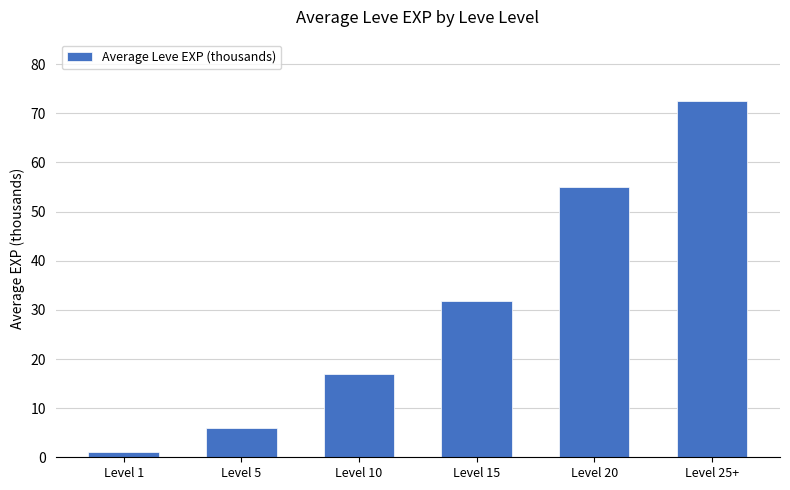

What is the difference between the second highest and second lowest values?

49.1